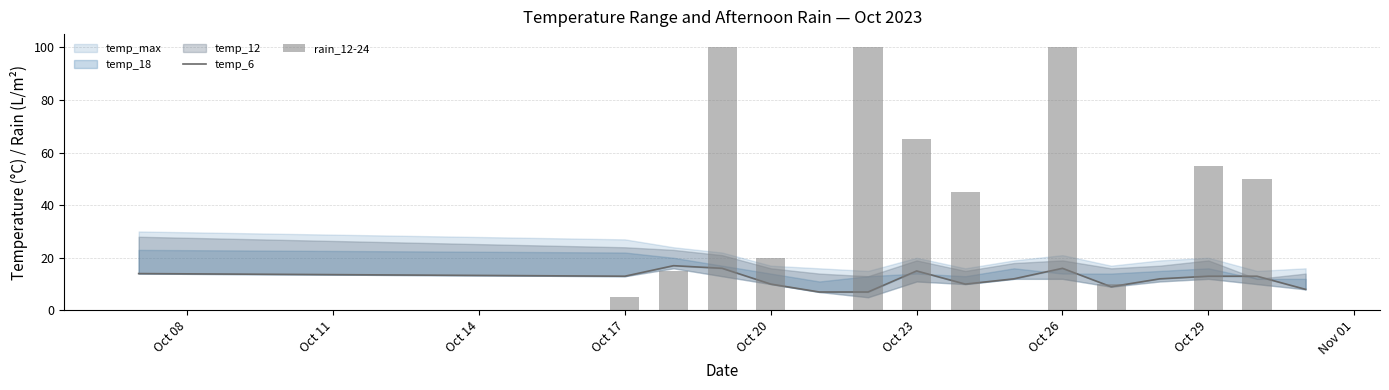

What is the maximum value for temp_6?

17